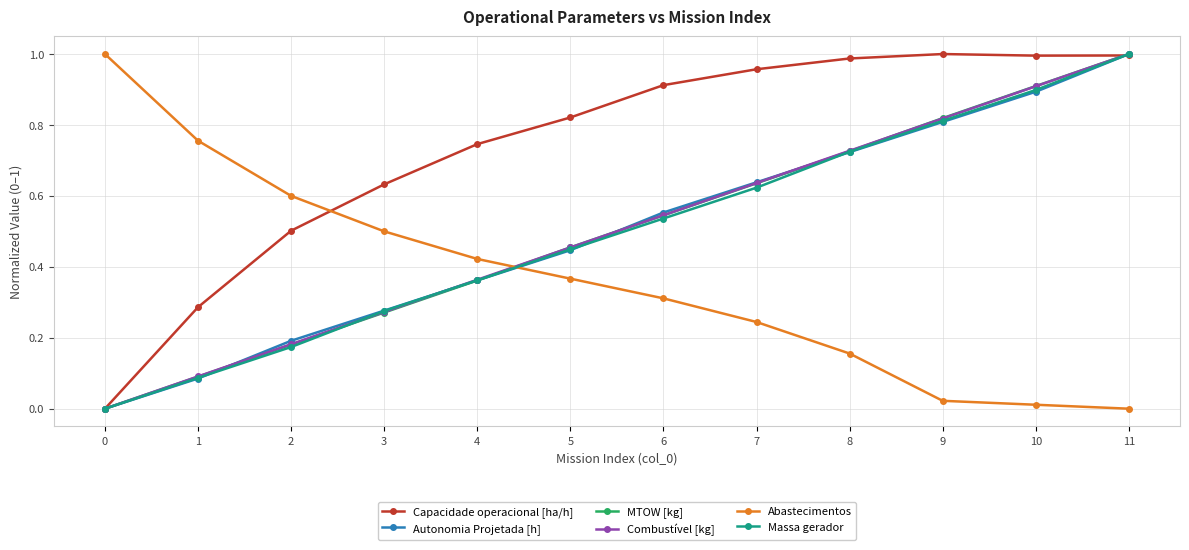

True or false: Autonomia Projetada [h] has a value of 0.7 at 5.

False